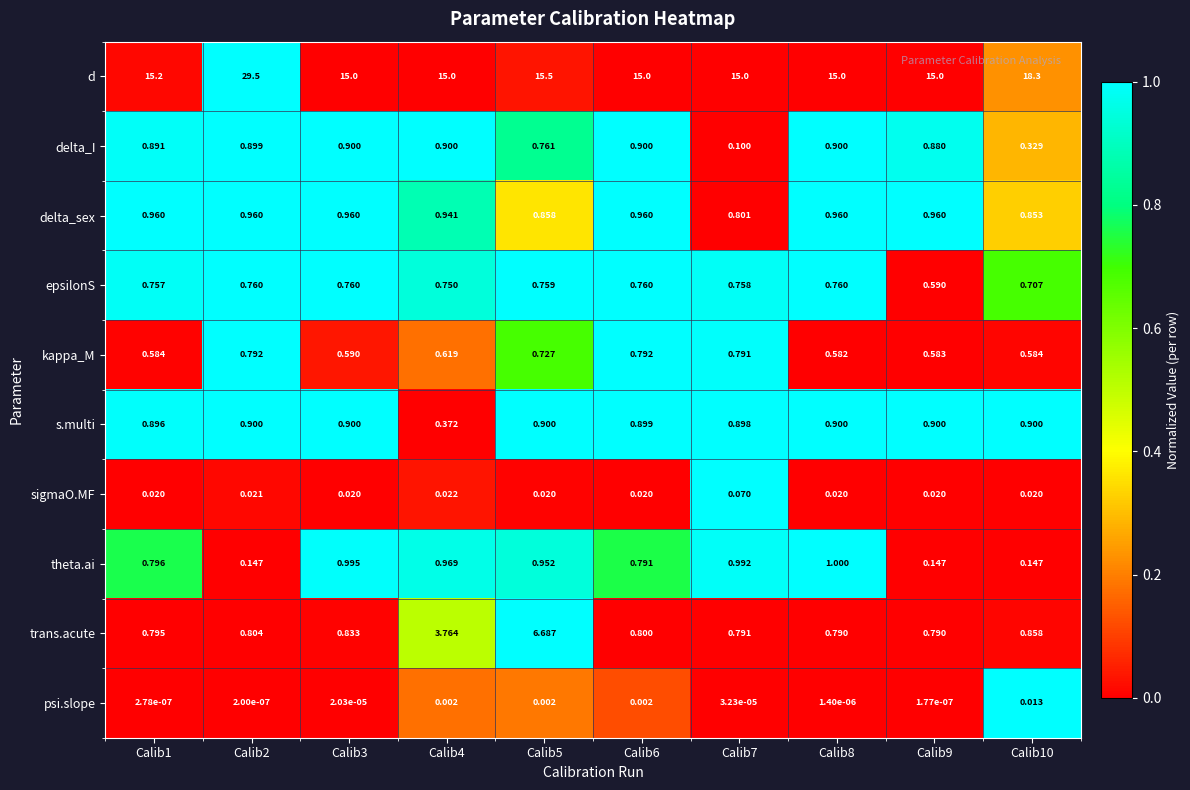

What is the difference between the highest and lowest values at Calib3?

15.0